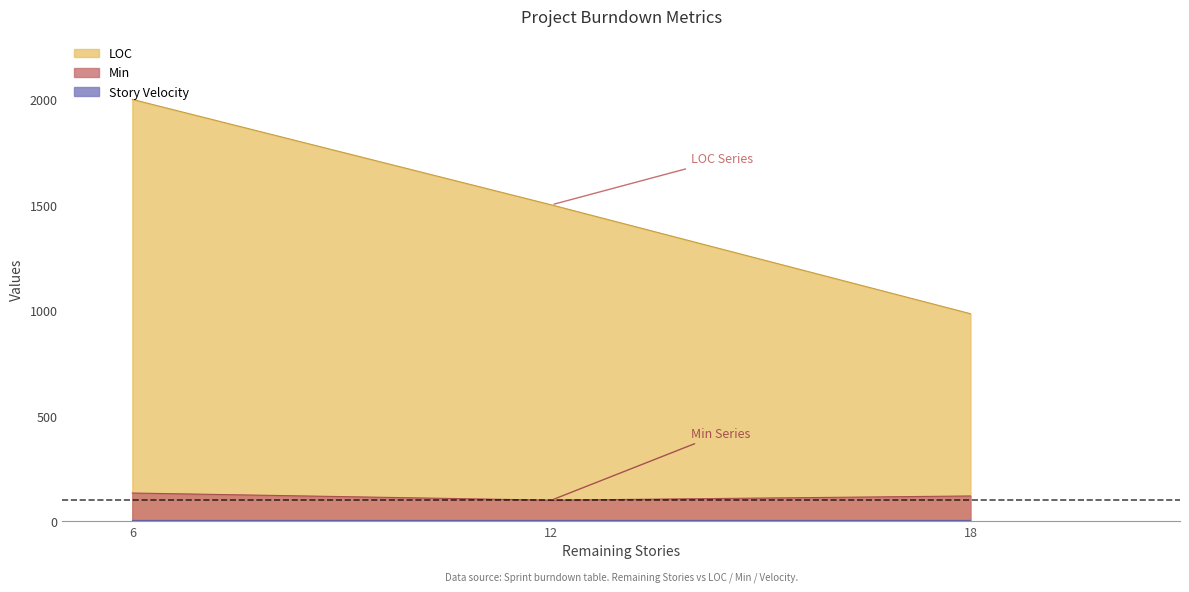

Between 6 and 12, which series saw the biggest shift?

LOC